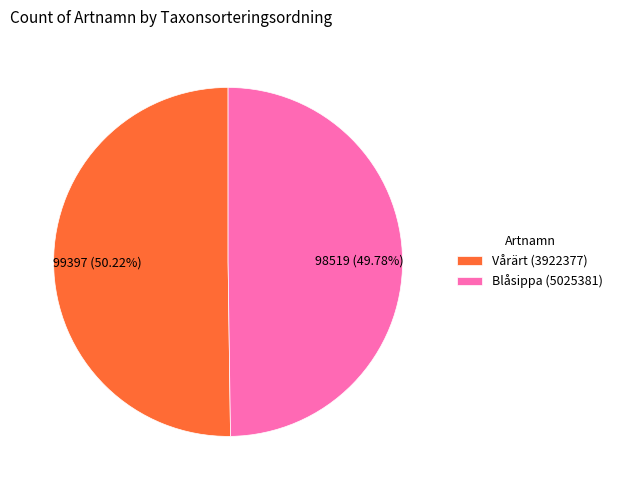

Is there a majority slice in this chart?

Yes